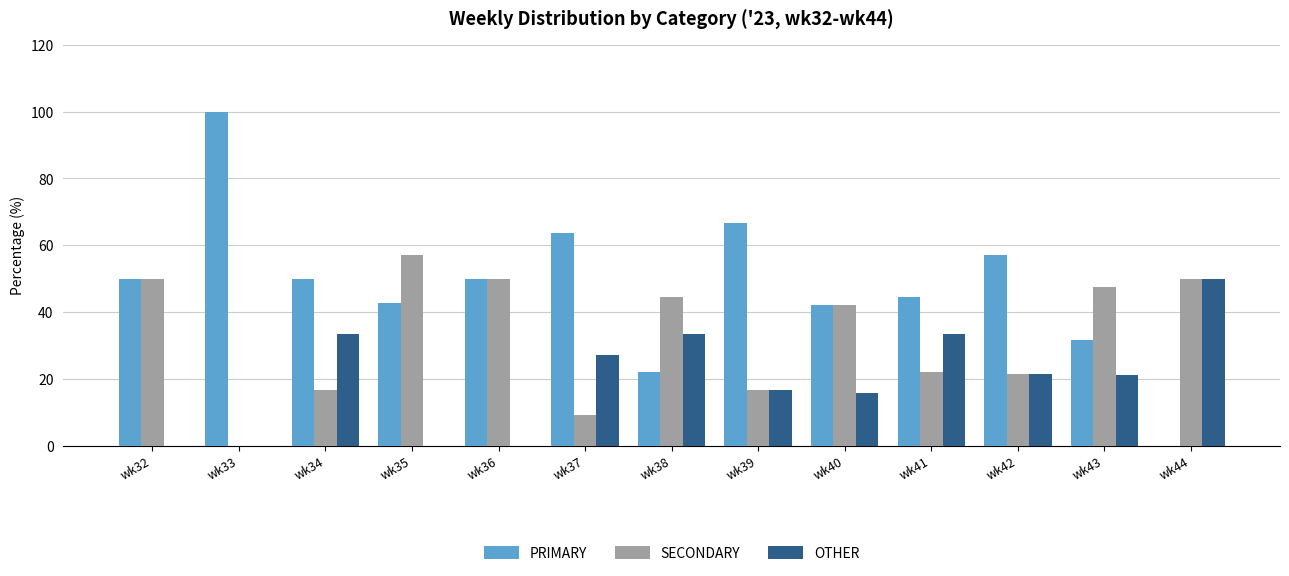

At which label does PRIMARY reach its peak?

wk33